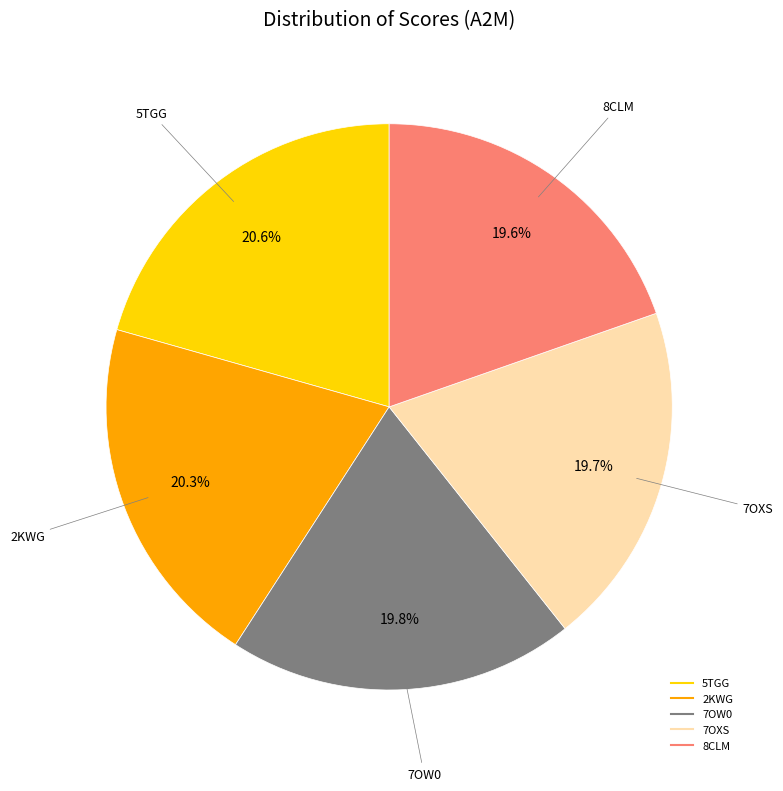

To the nearest percent, what is the combined percentage of 8CLM and 7OW0?

39%